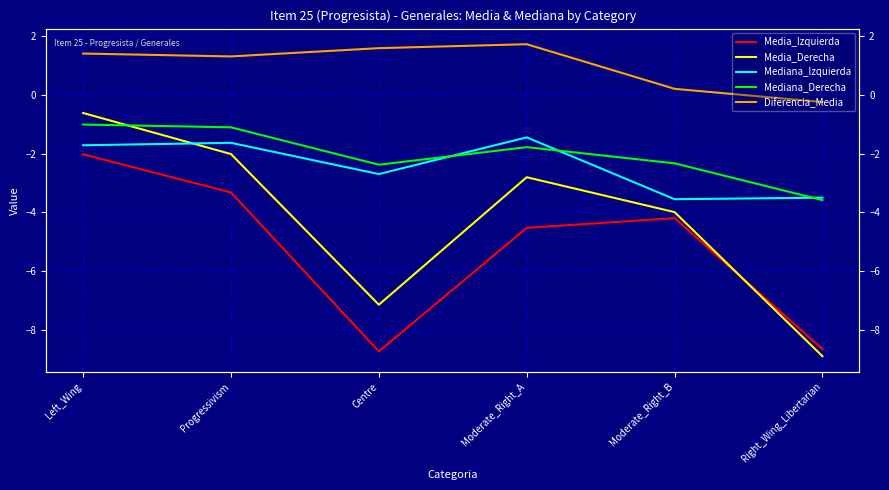

What is the value of the Diferencia_Media point at the 6th from the left?

-0.2